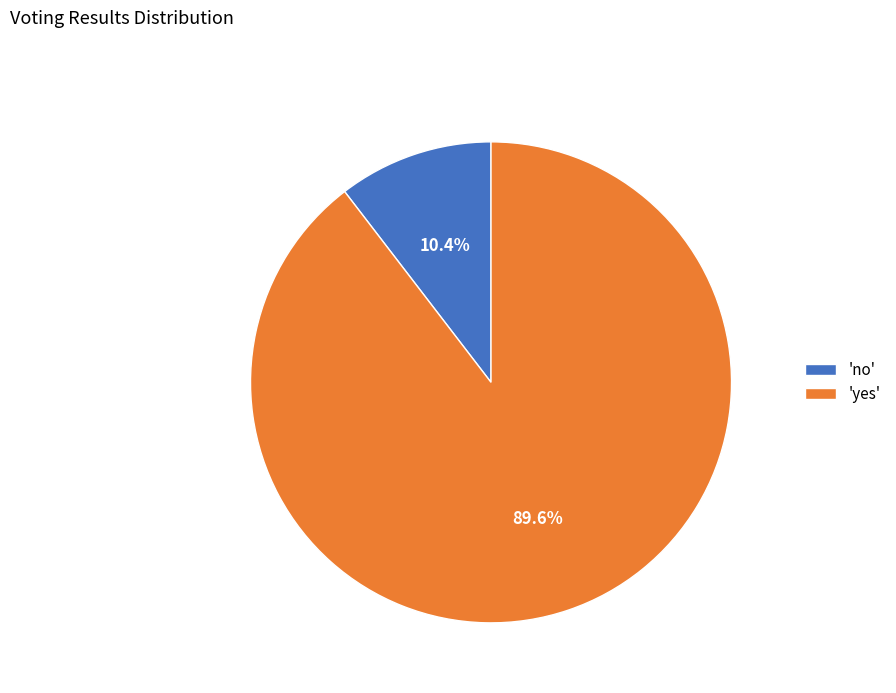

To the nearest percent, what is the average slice percentage?

50%